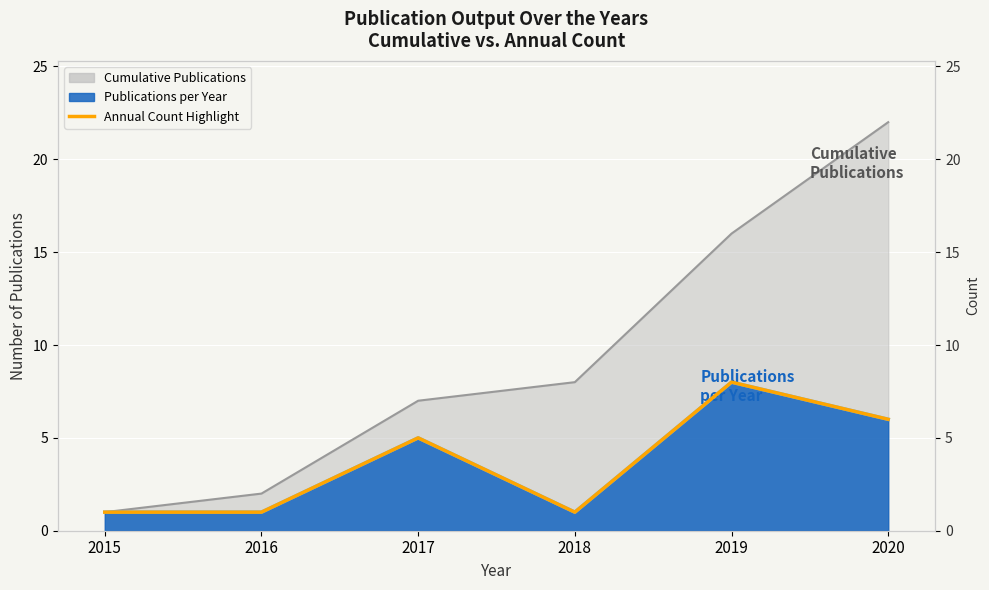

True or false: there are more than 2 points higher than both neighbors.

False